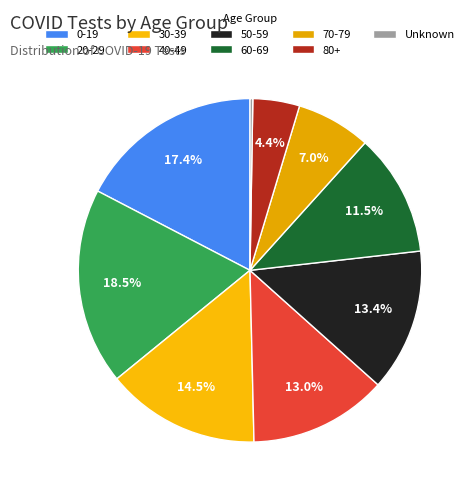

What is the largest slice in the pie chart?

20-29